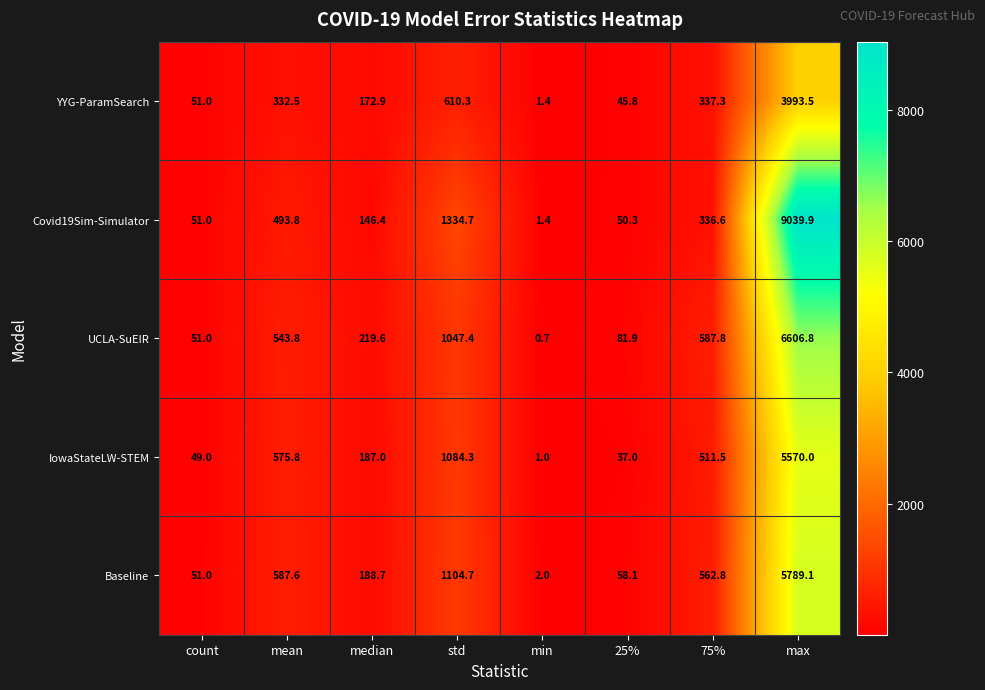

Between median and 25%, which series saw the biggest shift?

IowaStateLW-STEM